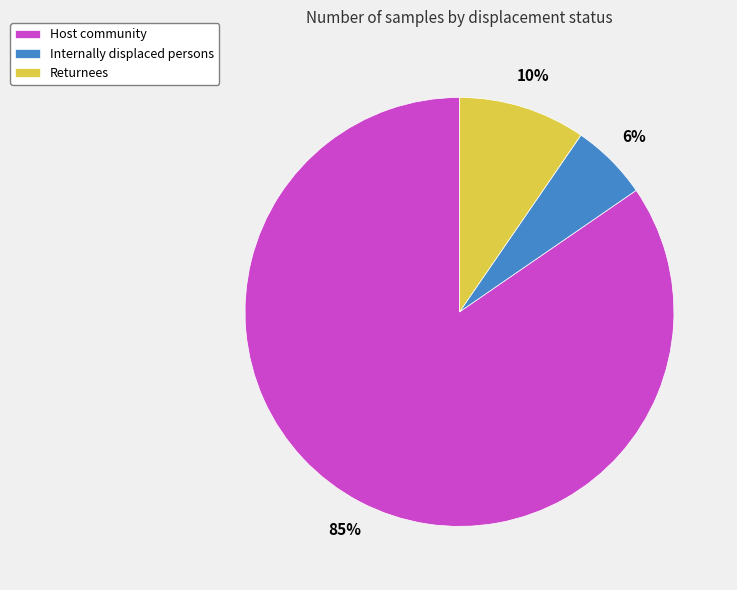

Between Host community and Returnees, which is larger?

Host community